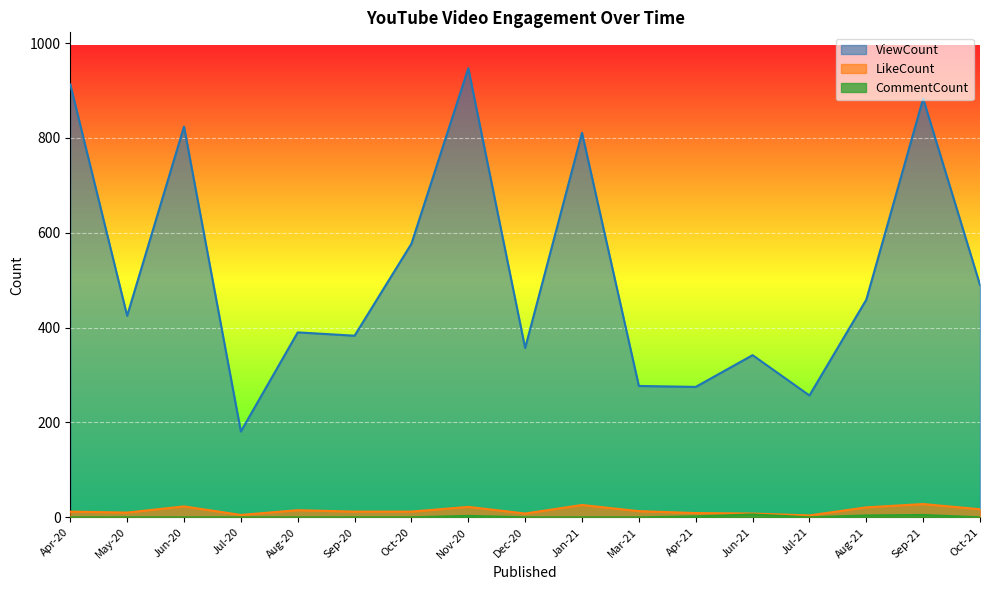

What position from the right is Jul-21?

4